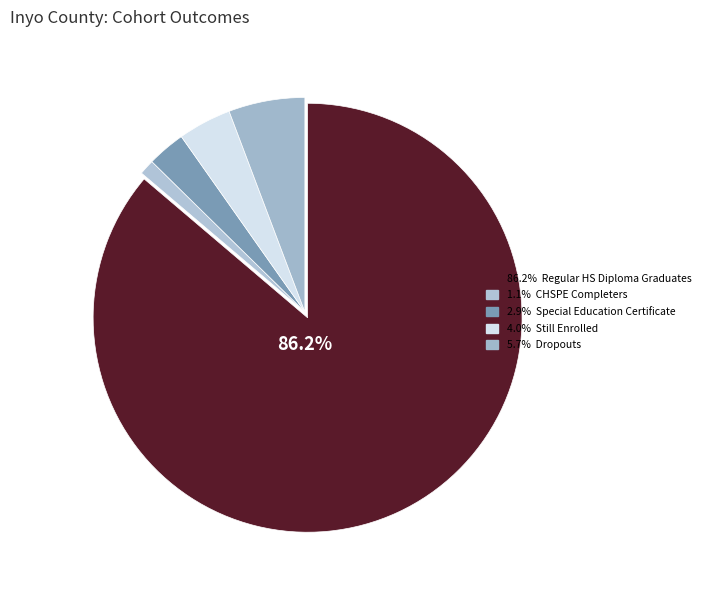

How many segments does this pie chart have?

5